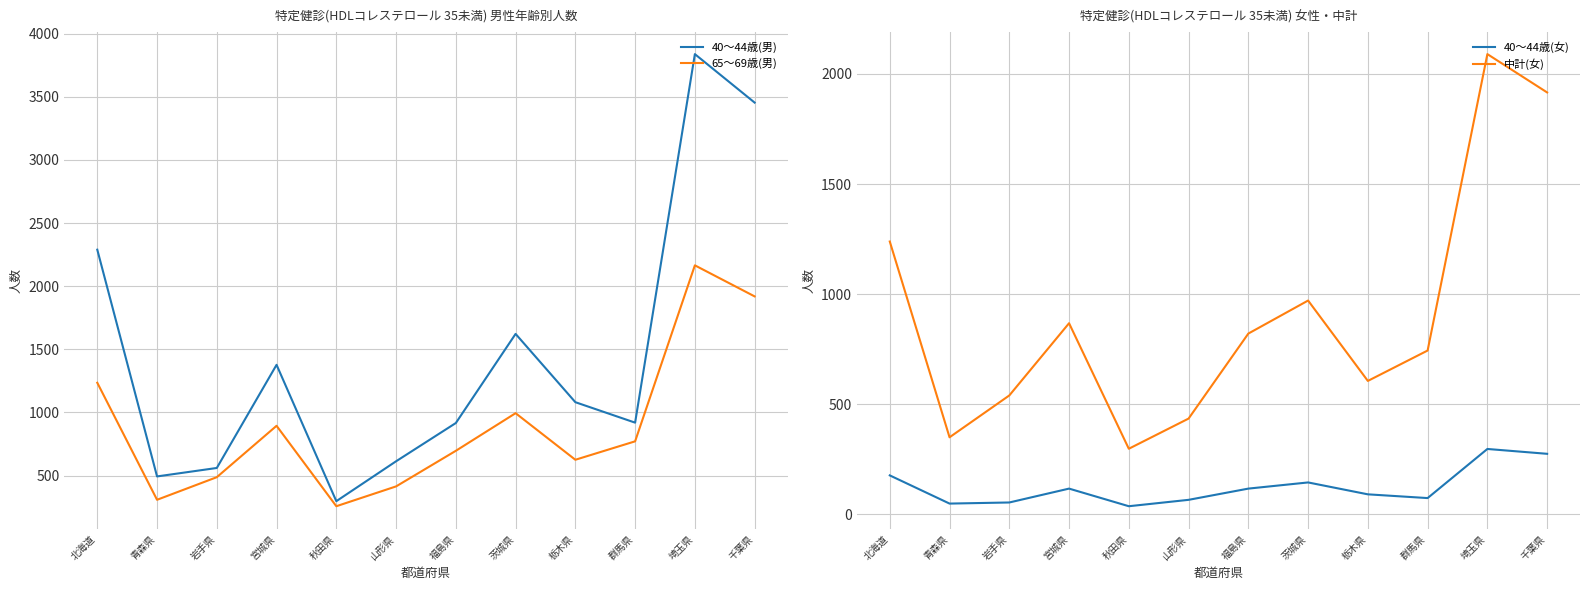

What is the average value of the 40～44歳(女) series?

125